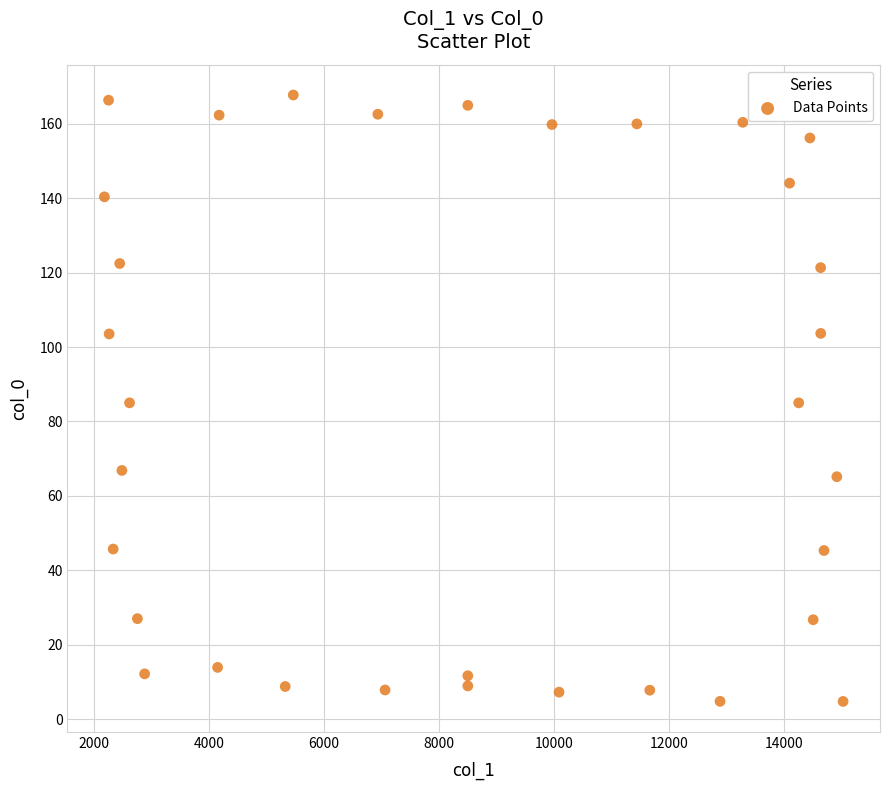

What is the range of Y values (max minus min)?

163.0